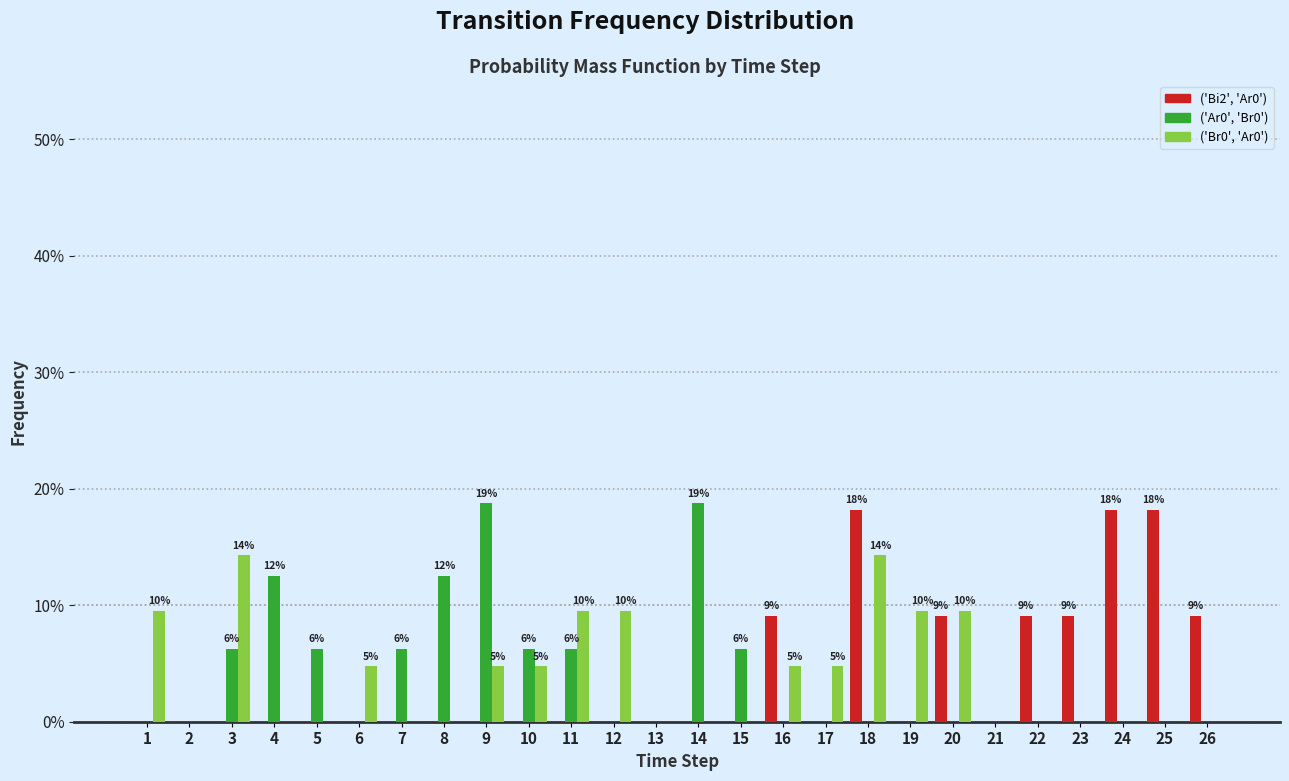

What is the difference between the maximum and minimum values in the ('Br0', 'Ar0') series?

0.1